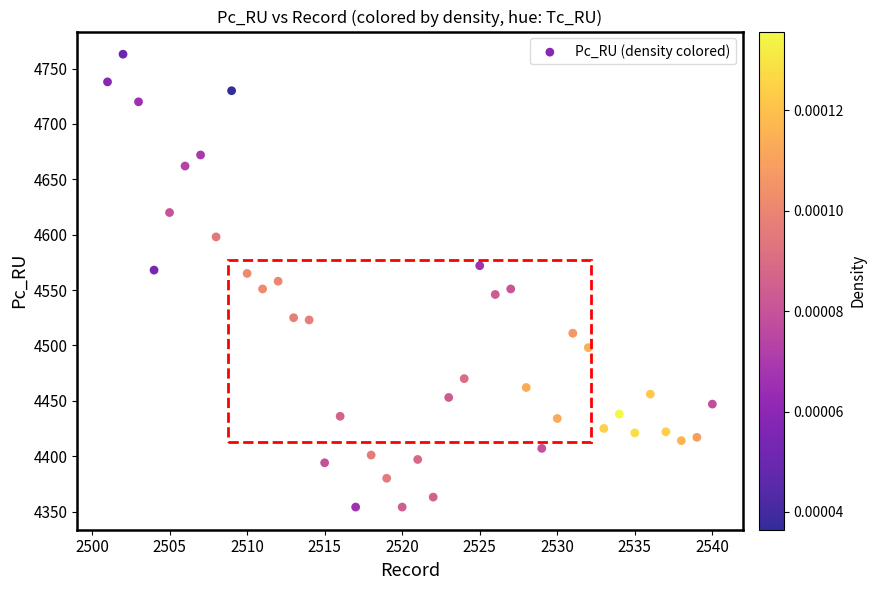

What is the range of X values (max minus min)?

39